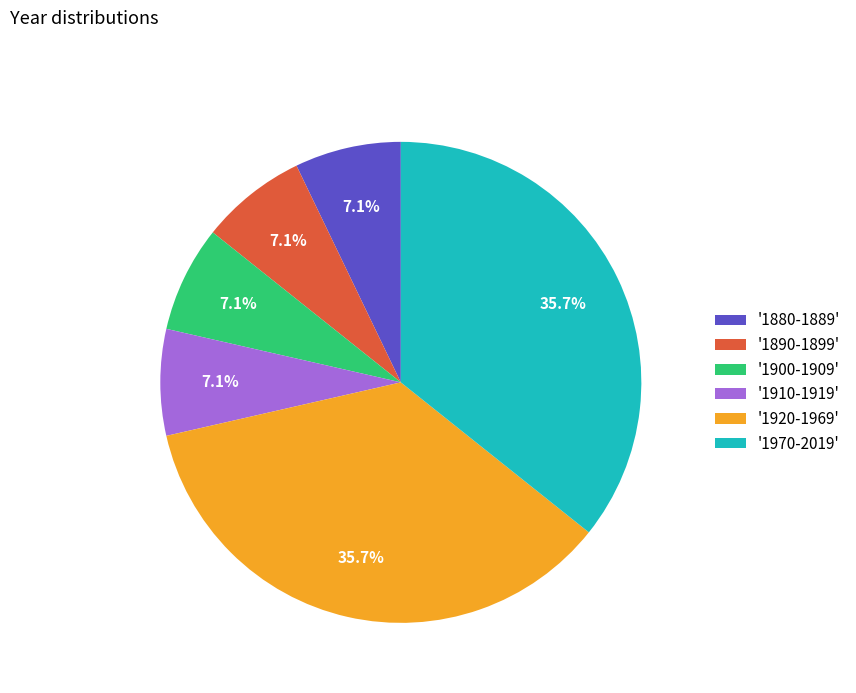

Does '1900-1909' represent more than half of the total?

No